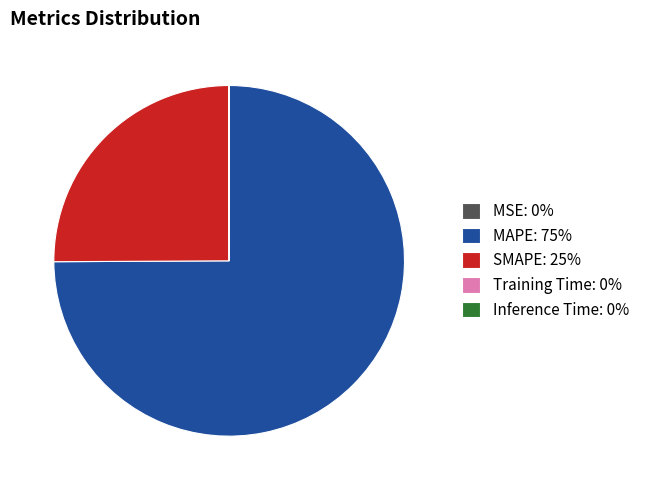

Does any single category account for the majority?

Yes